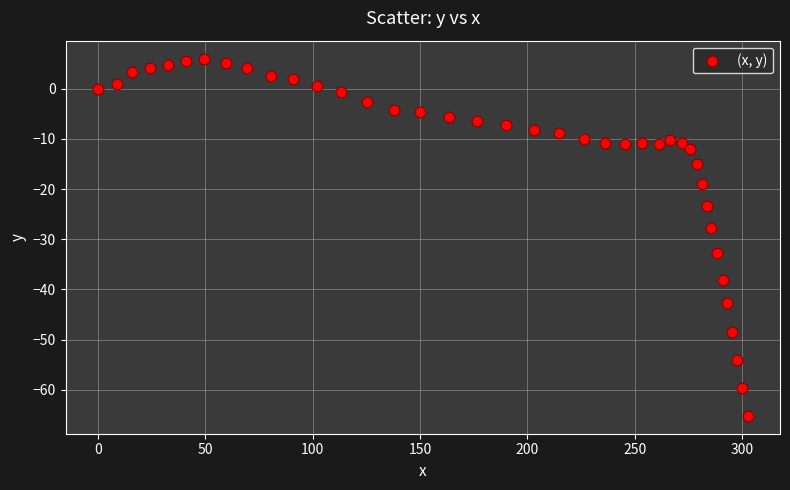

What Y value in the scatter plot is closest to -29?

-27.8